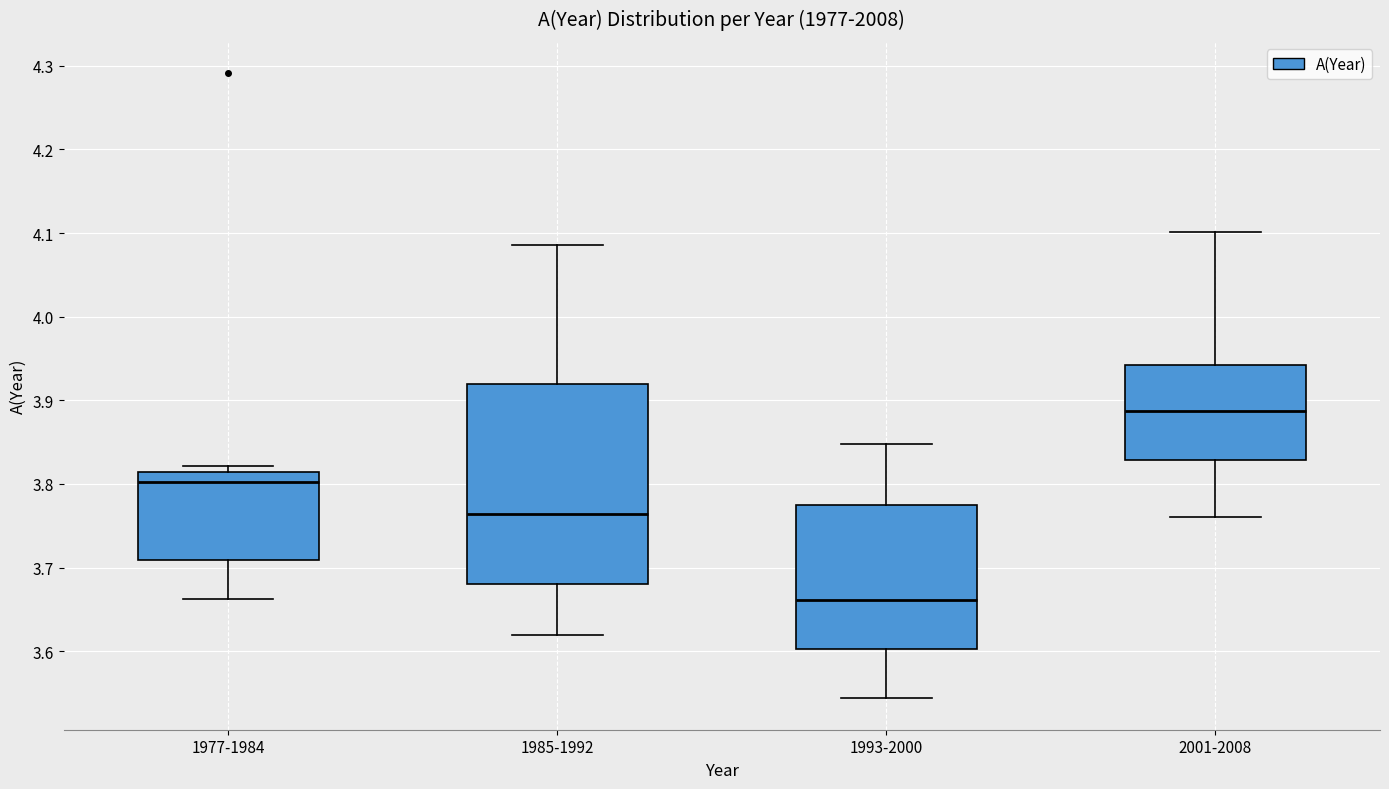

Which box is the tallest, from its lower edge to its upper edge?

1985-1992